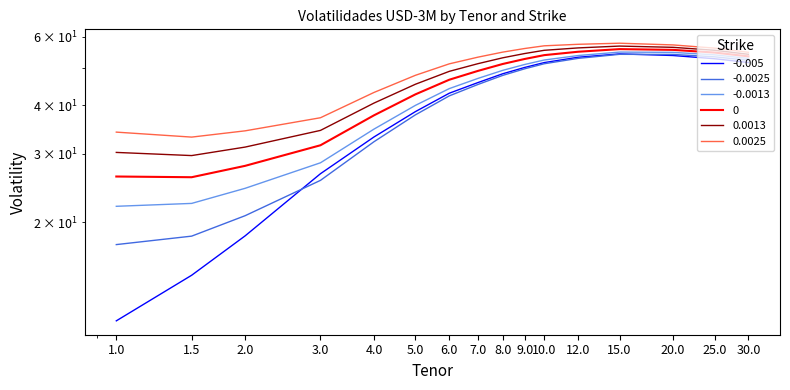

Which series has the largest total across all categories?

0.0025